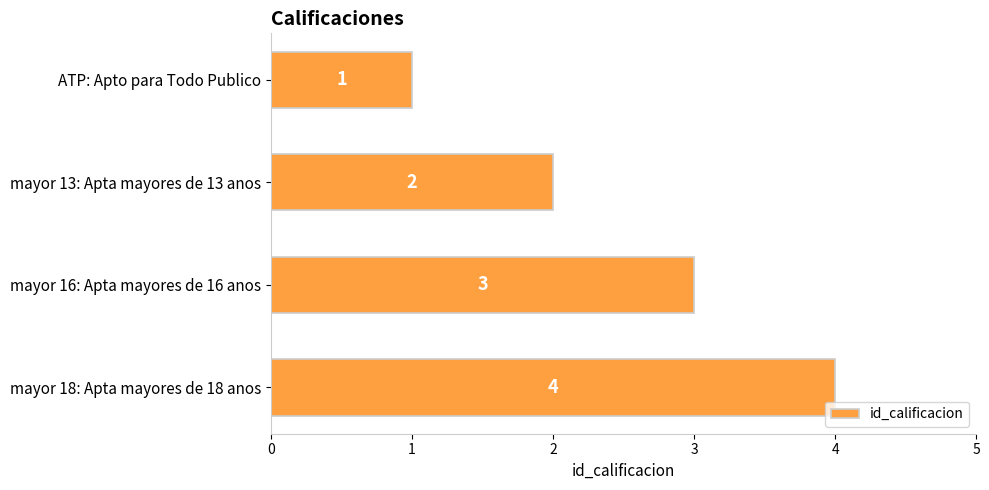

What is the smallest value displayed?

1